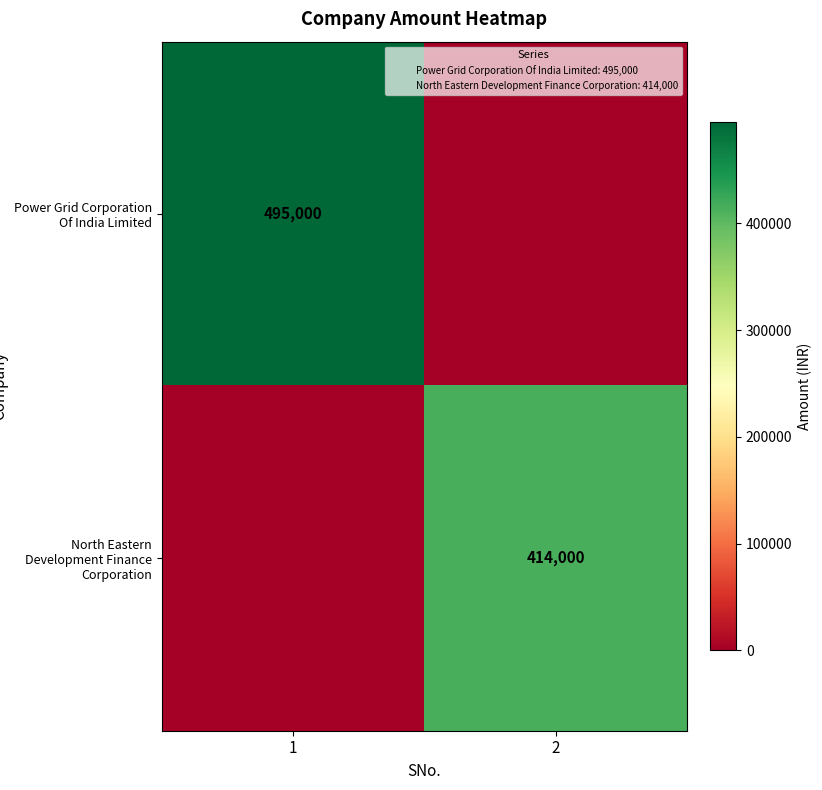

What is the sum of all Power Grid Corporation Of India Limited values?

495000